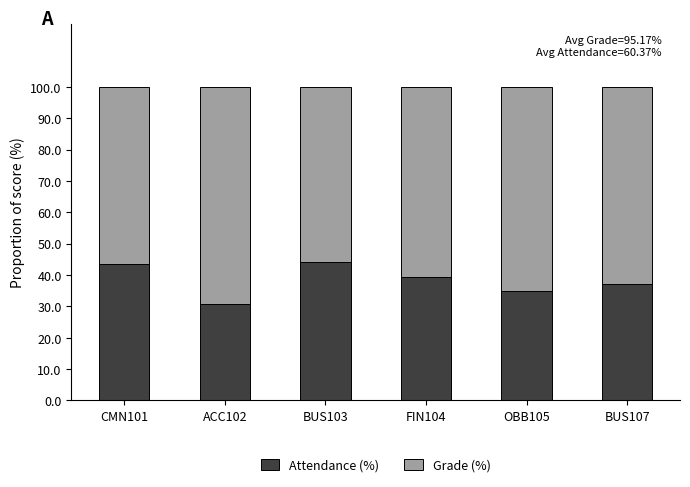

Does the chart contain any negative values?

No